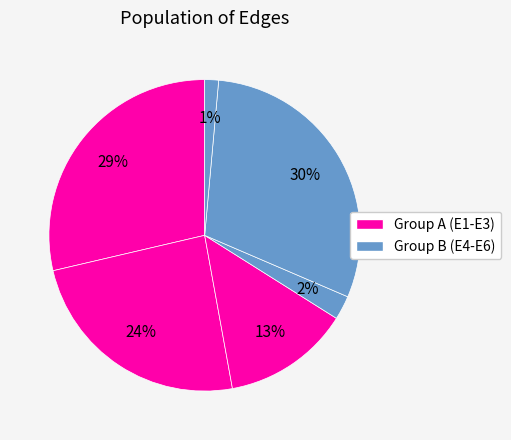

What is the smallest slice in the pie chart?

E6